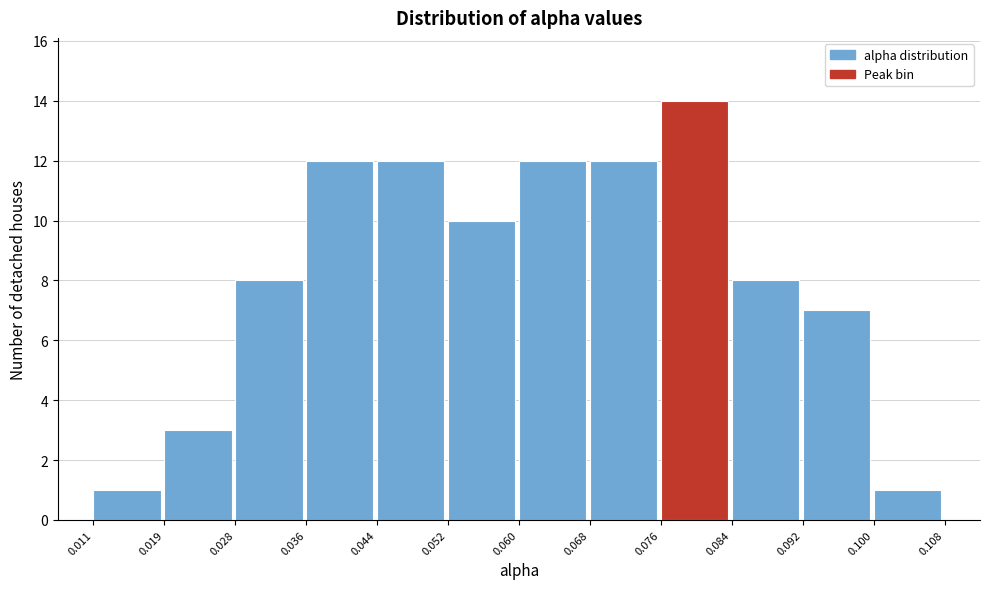

Reading left to right, transcribe this chart: for each bar, give the range it covers on the x-axis and its height. The values are not printed on the chart, so give them approximately, as read against the axis.

0.011 to 0.019: 1
0.019 to 0.028: 3
0.028 to 0.036: 8
0.036 to 0.044: 12
0.044 to 0.052: 12
0.052 to 0.060: 10
0.060 to 0.068: 12
0.068 to 0.076: 12
0.076 to 0.084: 14
0.084 to 0.092: 8
0.092 to 0.100: 7
0.100 to 0.108: 1